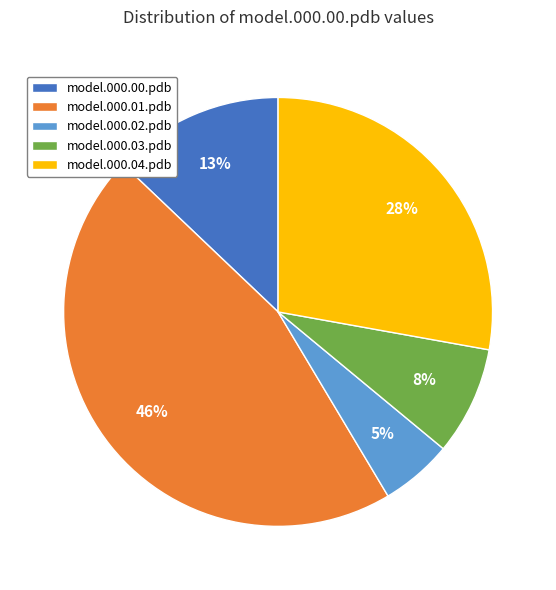

Which category has the smallest portion of the pie?

model.000.02.pdb